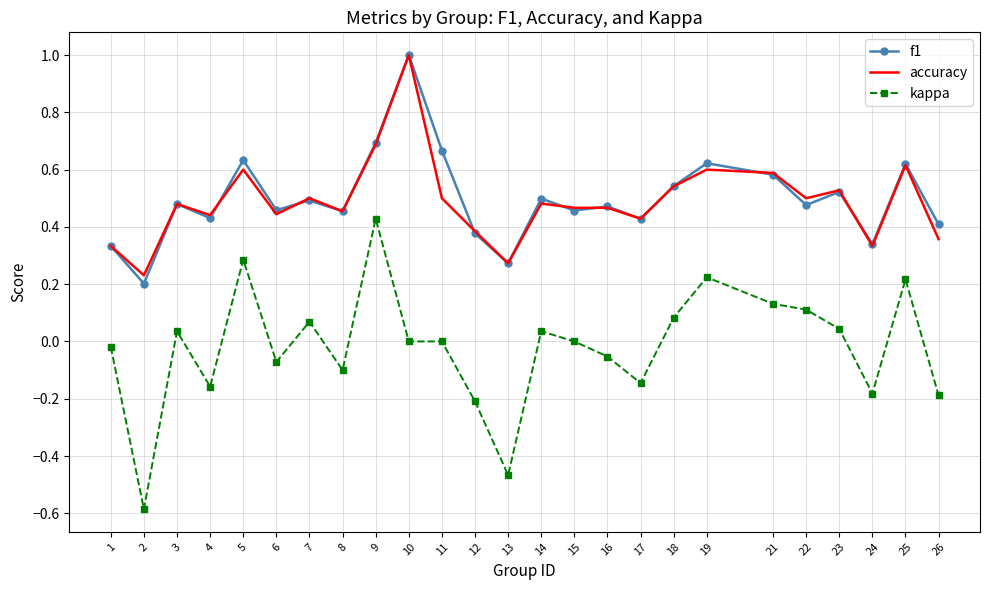

What are all the series names shown in the legend?

f1, accuracy, kappa